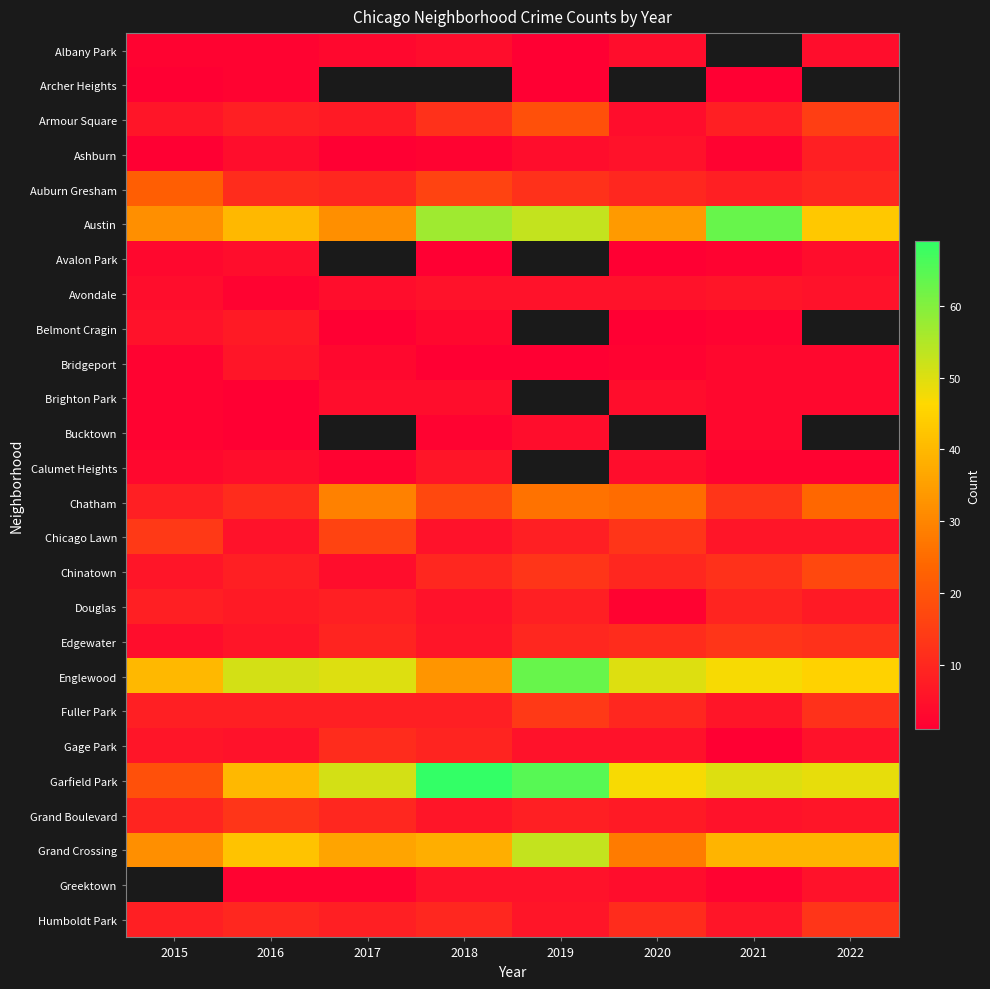

Which category has the lowest value in the Belmont Cragin series?

2017